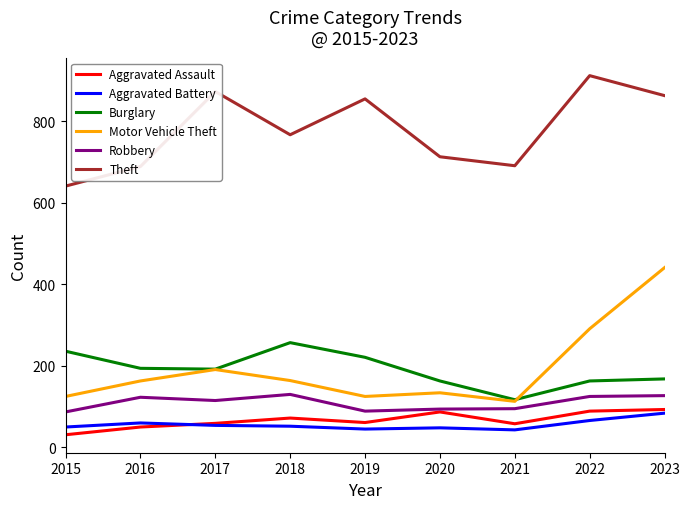

True or false: Robbery and Motor Vehicle Theft intersect in this chart.

False